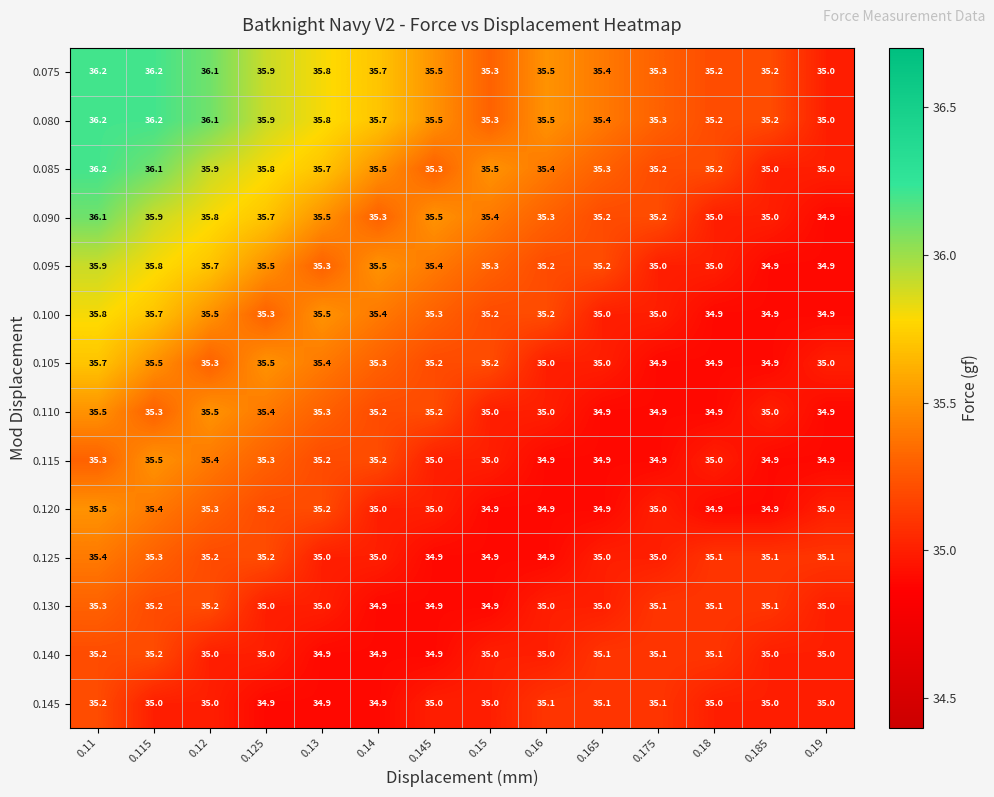

Is it true that 0.115 equals 14.7 at 0.185?

False